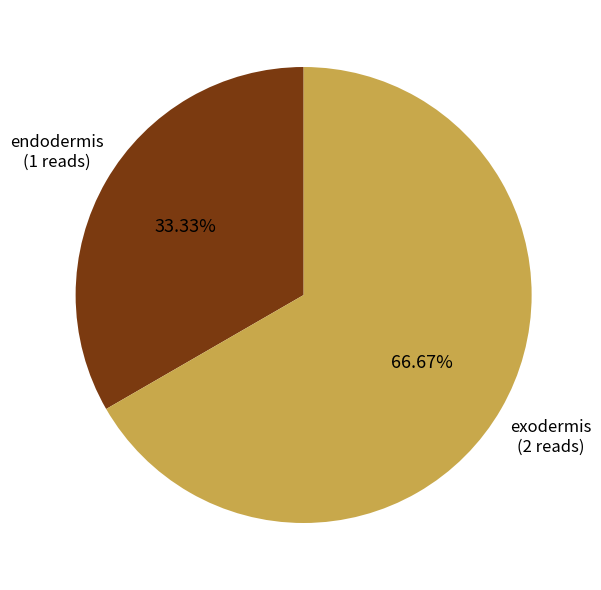

How many slices are in this pie chart?

2